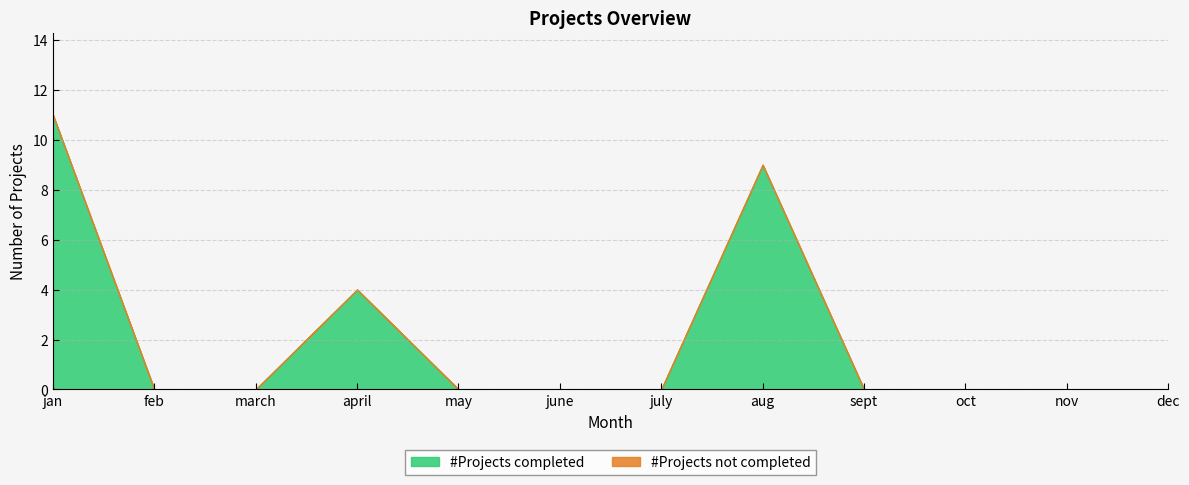

What is the label of the 5th point from the right?

aug